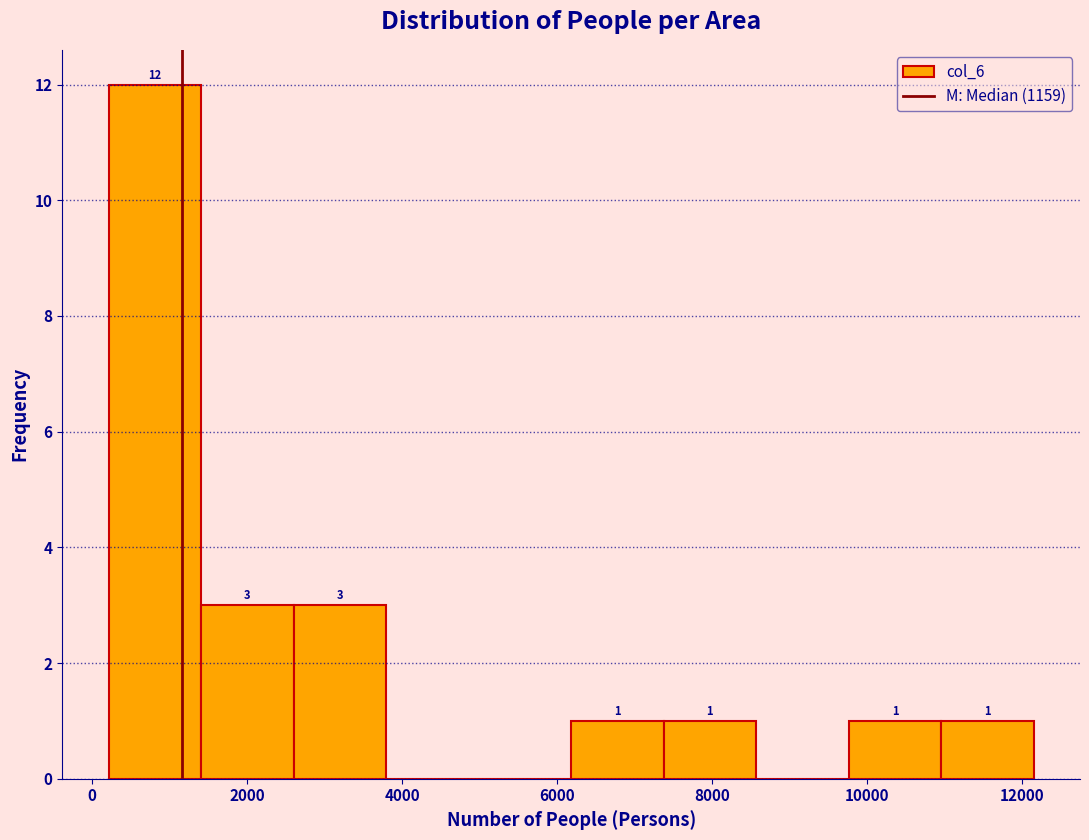

Which range on the x-axis has the tallest bar?

200 to 1400